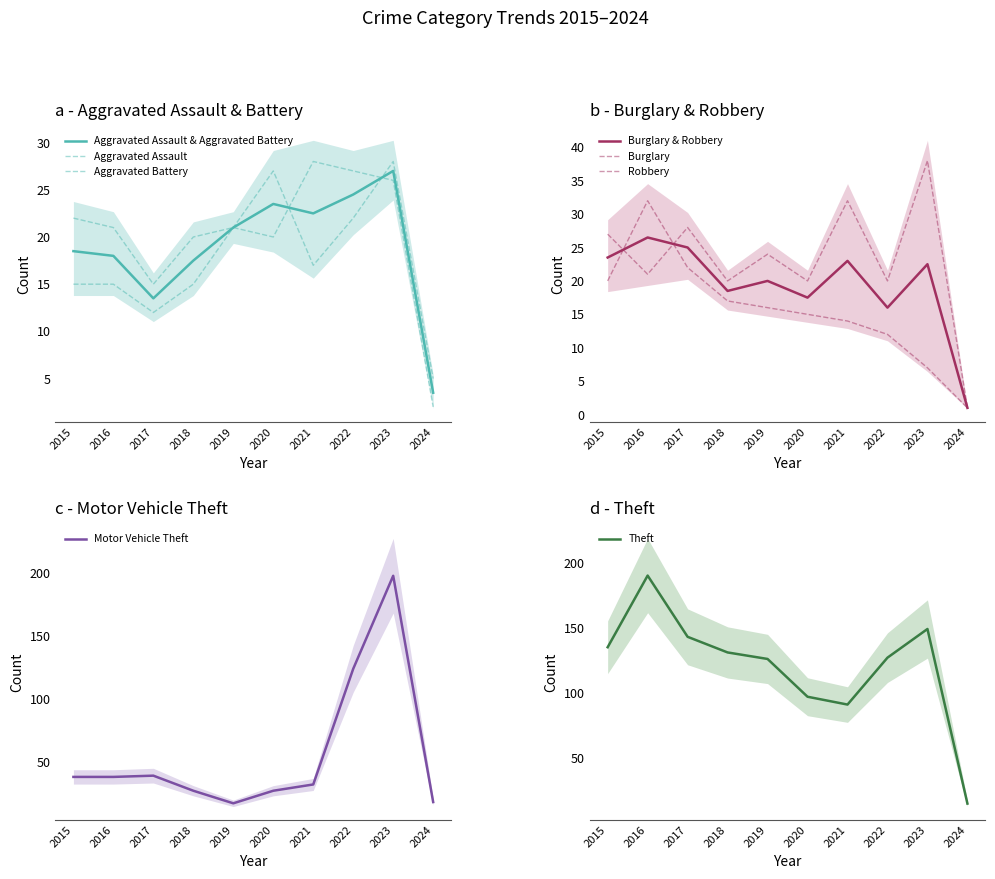

True or false: Aggravated Battery and Theft cross at least once.

False